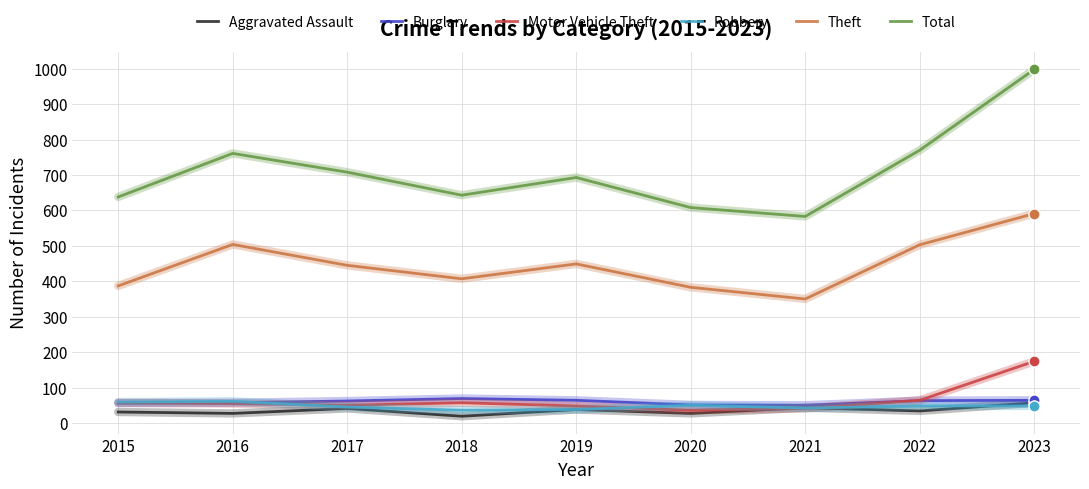

True or false: Total and Robbery cross at least once.

False